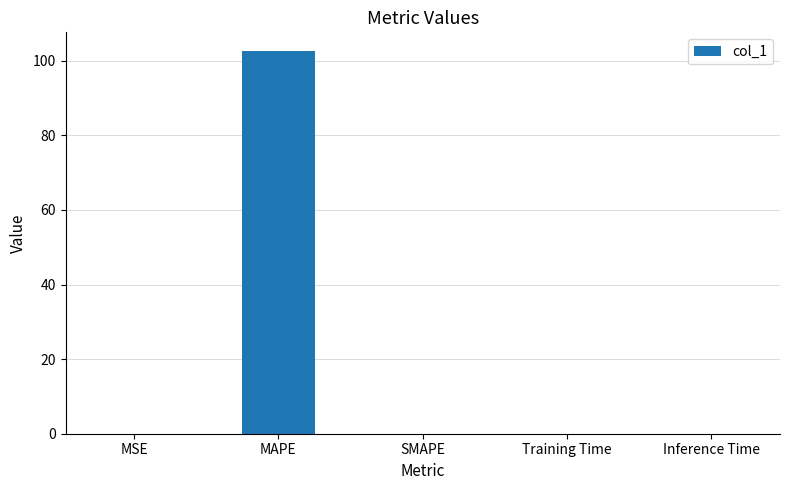

What is the sum of all values?

102.5